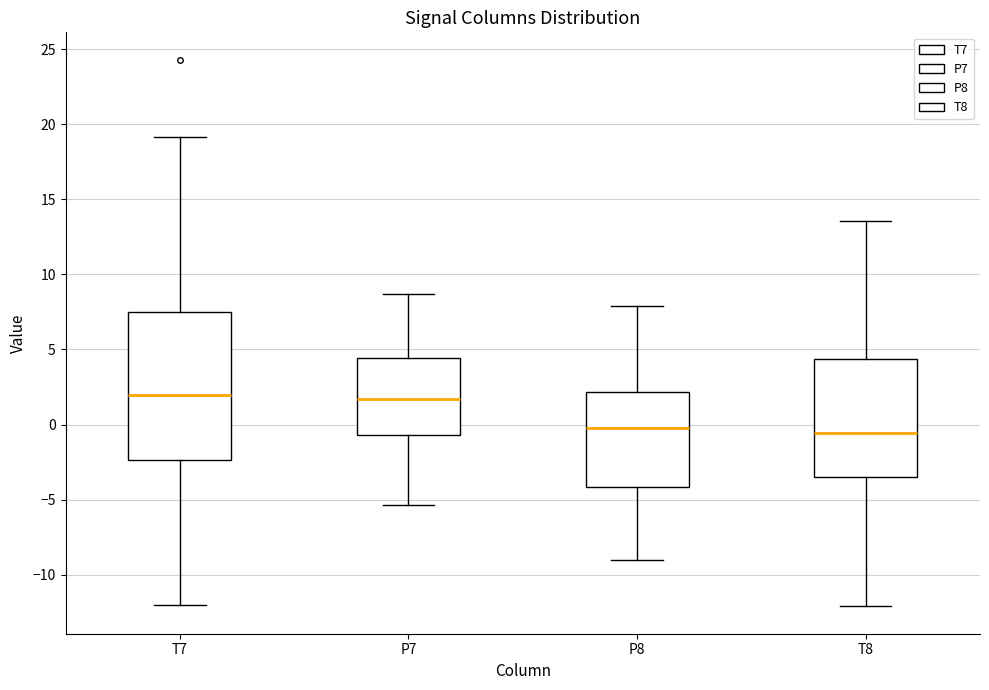

Where is the upper edge of the box for P7 on the y-axis? The values are not printed on the chart, so give them approximately, as read against the axis.

4.5